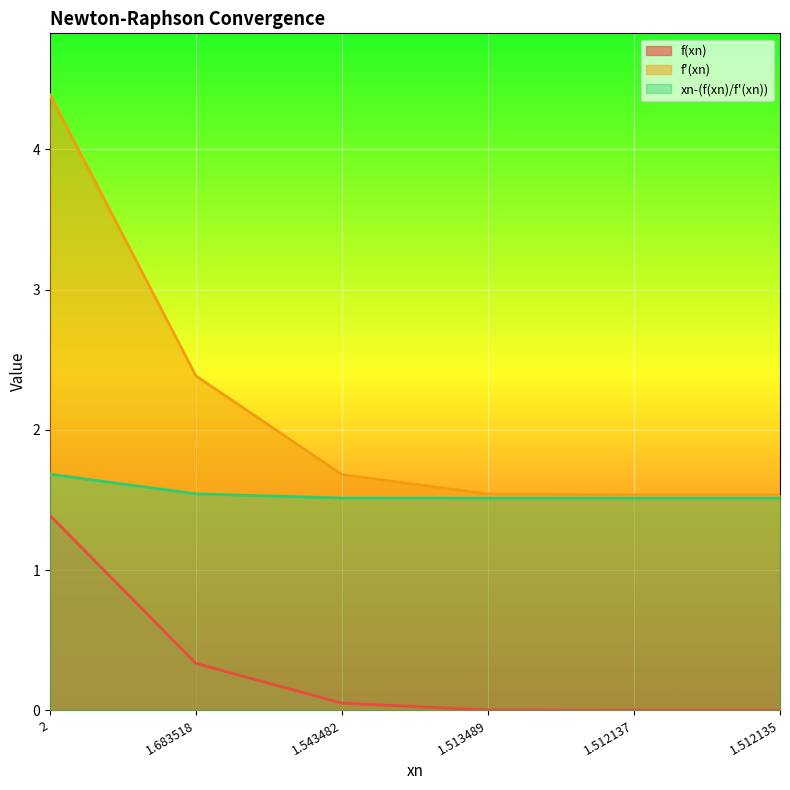

What position from the left is 2?

1